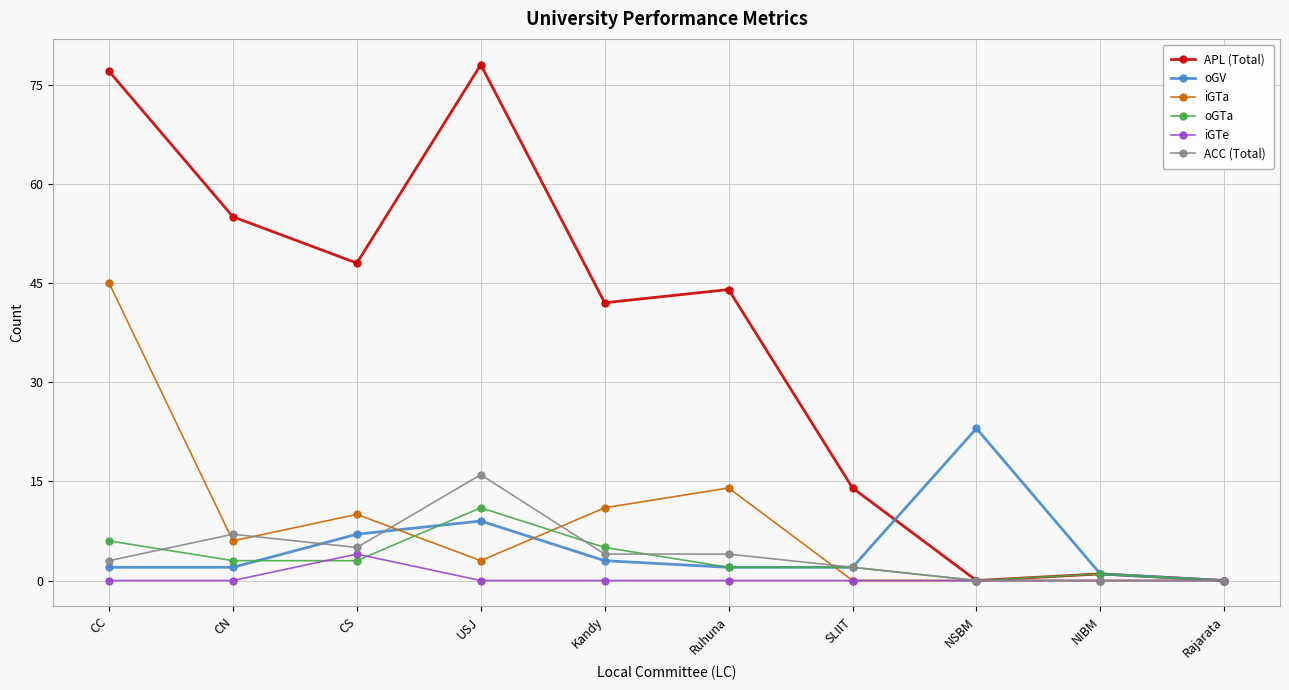

Is it true that oGV equals 2 at SLIIT?

True